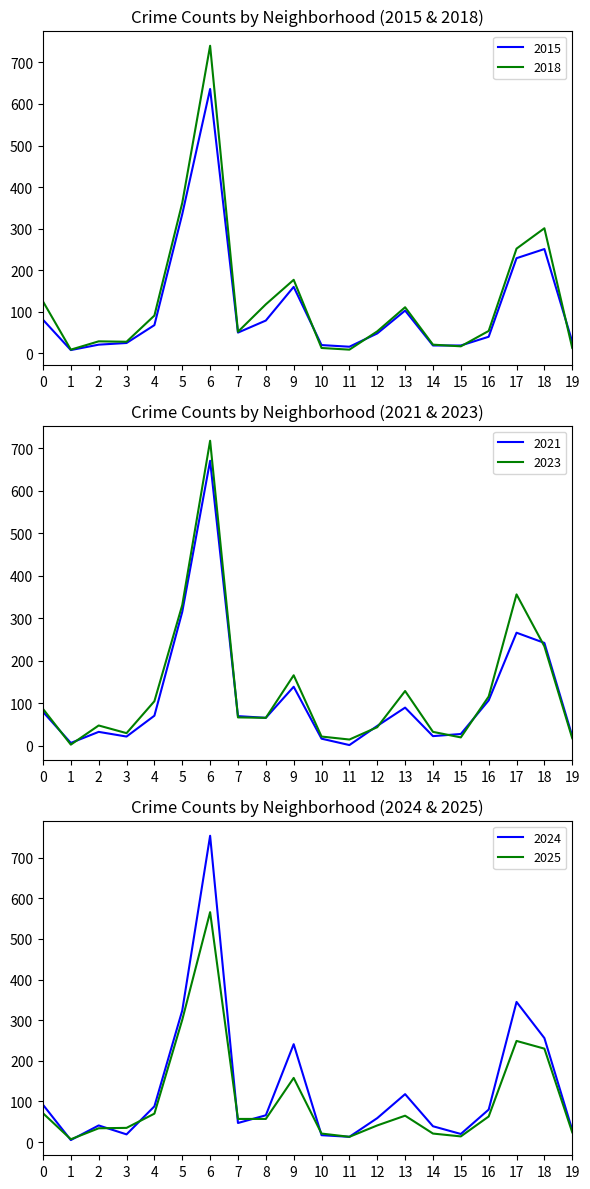

What value does the 2025 series have at 17?

249